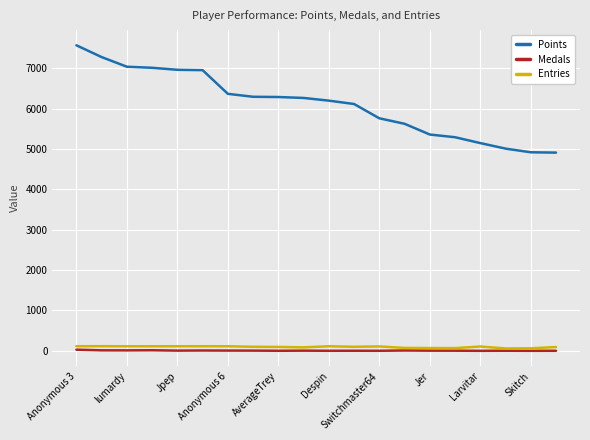

True or false: Medals and Points intersect in this chart.

False